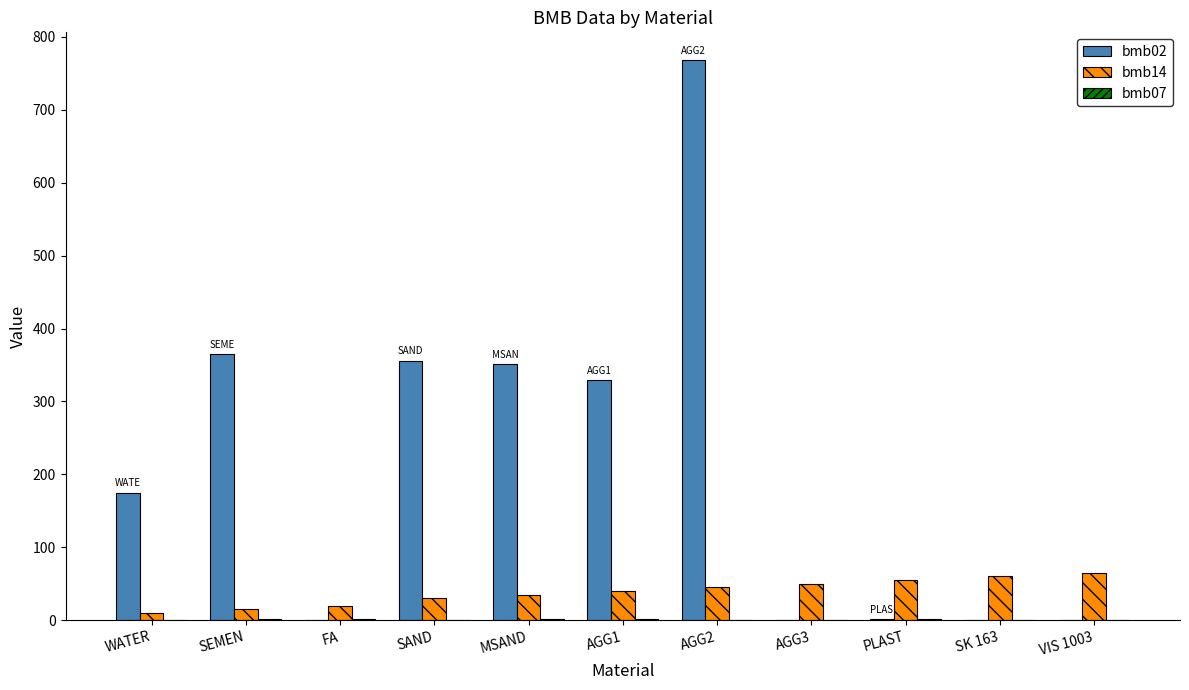

What is the greatest value displayed?

768.0